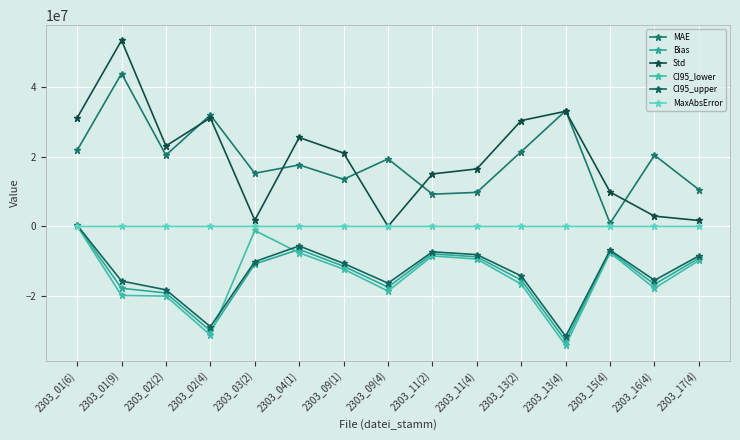

At which category does Bias reach its first local peak?

2303_04(1)